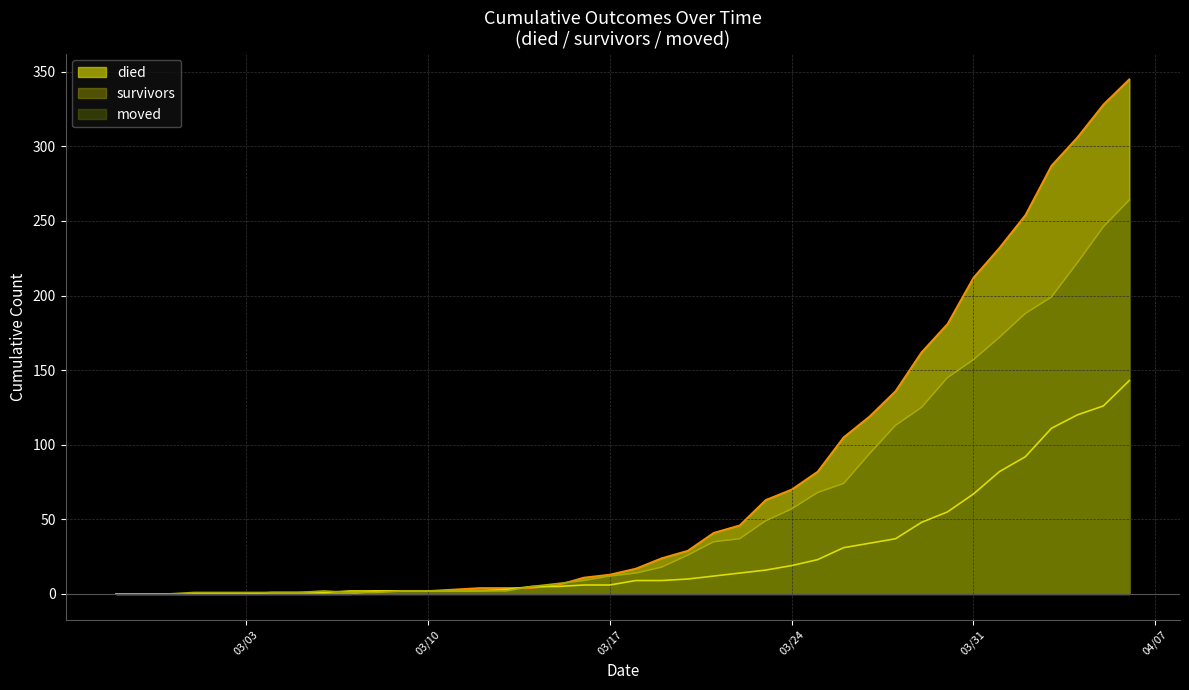

True or false: died and moved intersect in this chart.

True